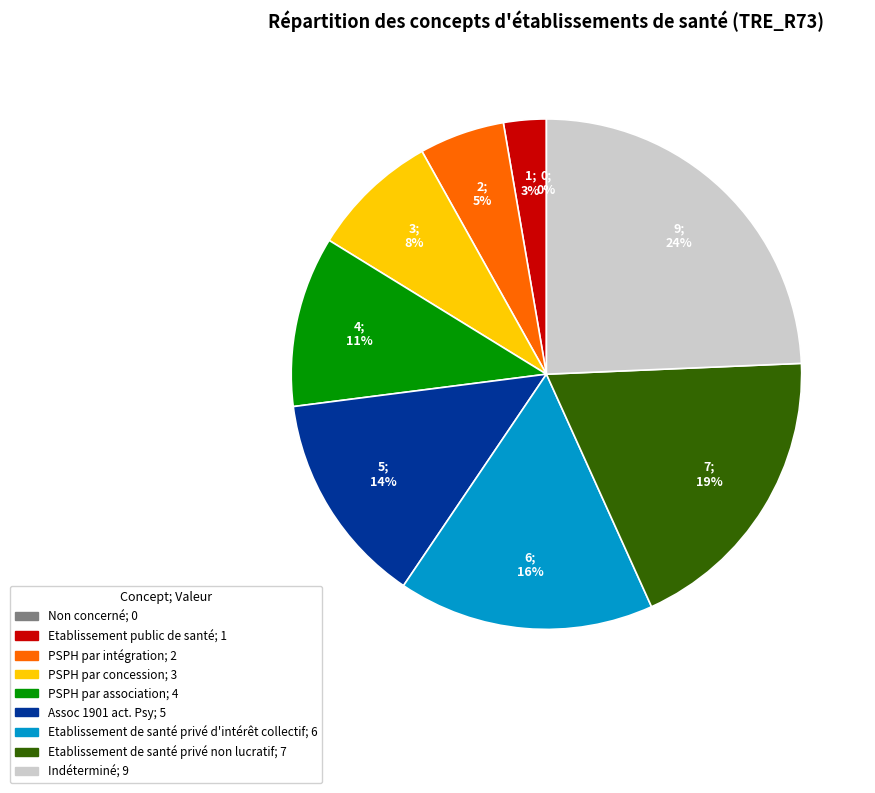

Count the number of slices in the pie.

9